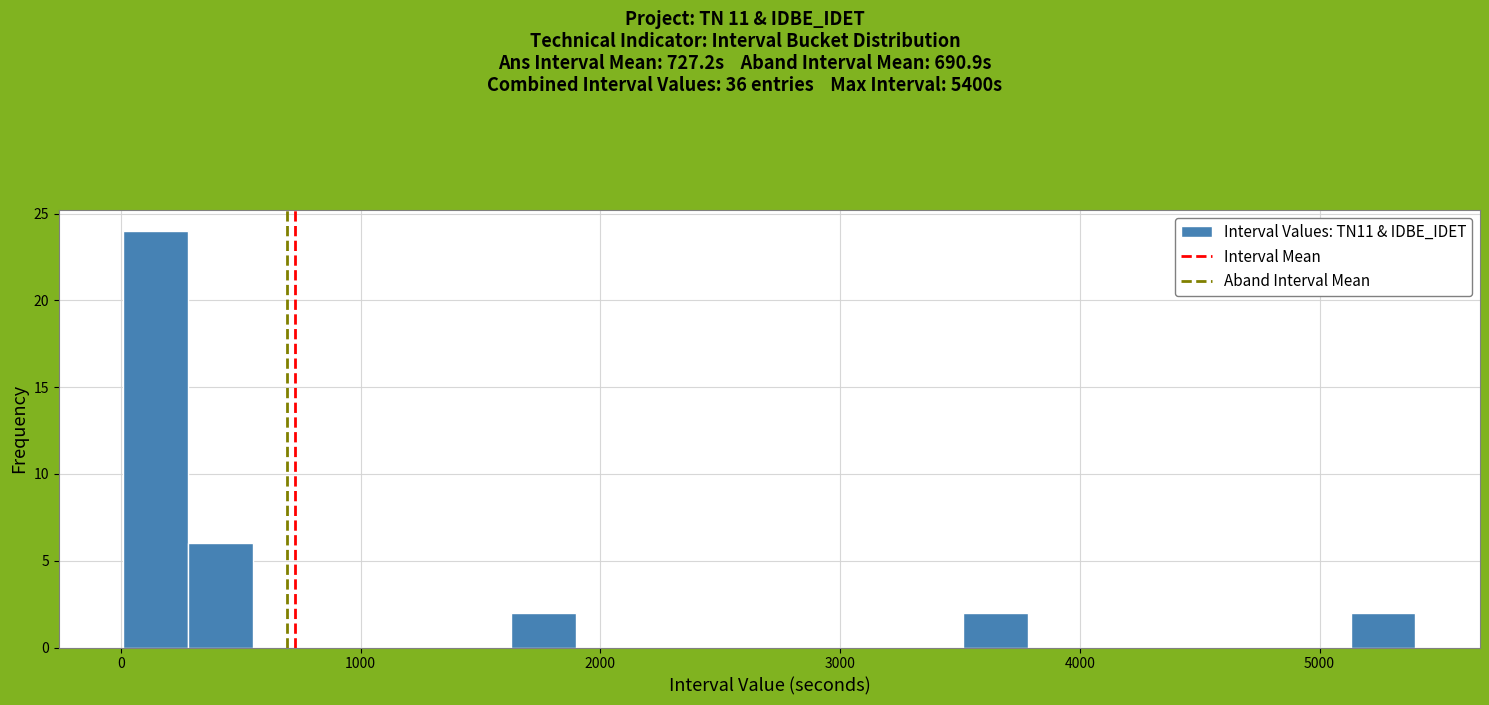

Read against the x-axis, roughly where is the centre of the tallest bar?

100